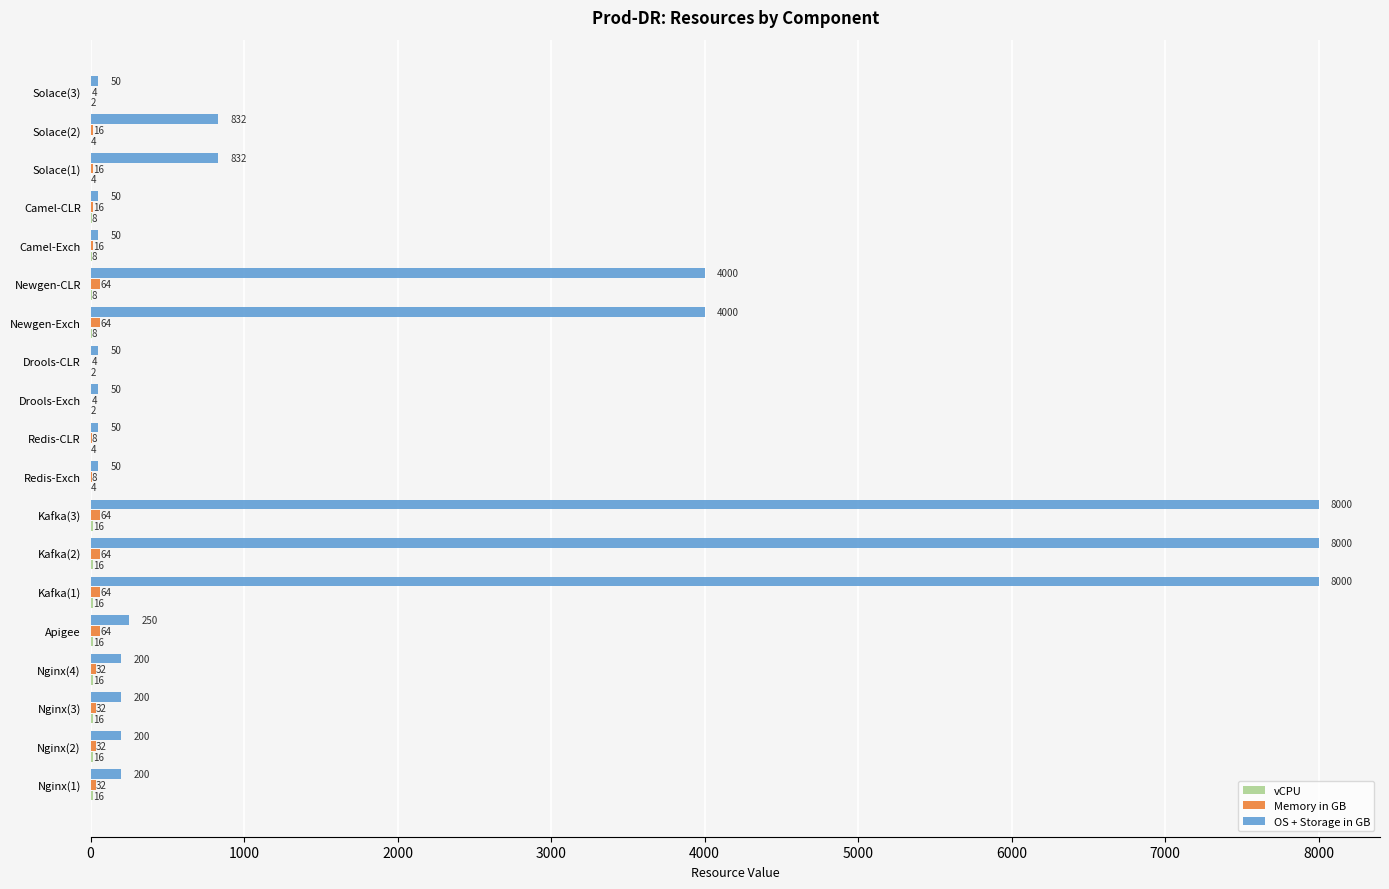

What is the total value across all series at Kafka(2)?

8080